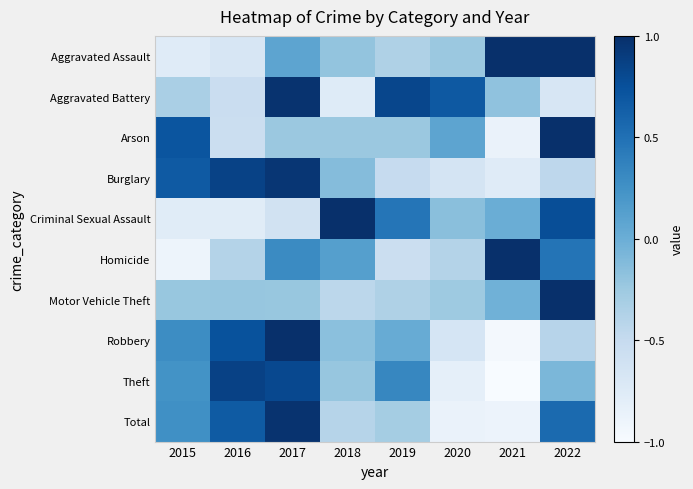

List the series in order of their peak value, lowest first.

Theft, Burglary, Aggravated Battery, Total, Aggravated Assault, Arson, Criminal Sexual Assault, Homicide, Motor Vehicle Theft, Robbery